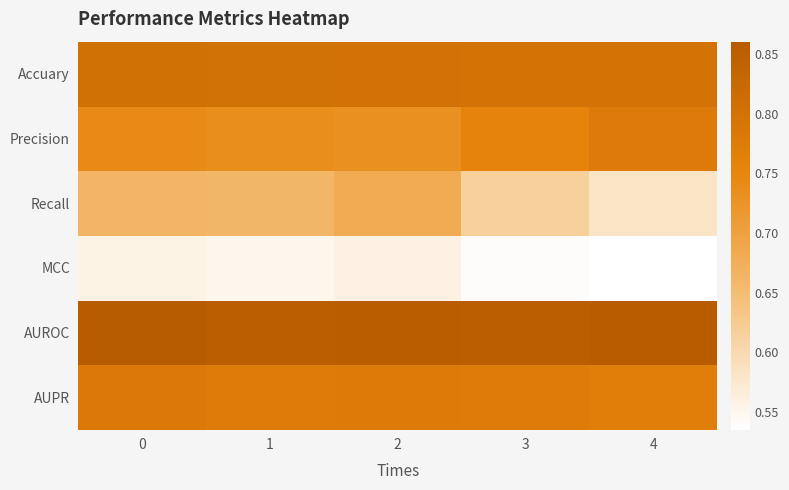

What is the difference between the highest and lowest values at 1?

0.3